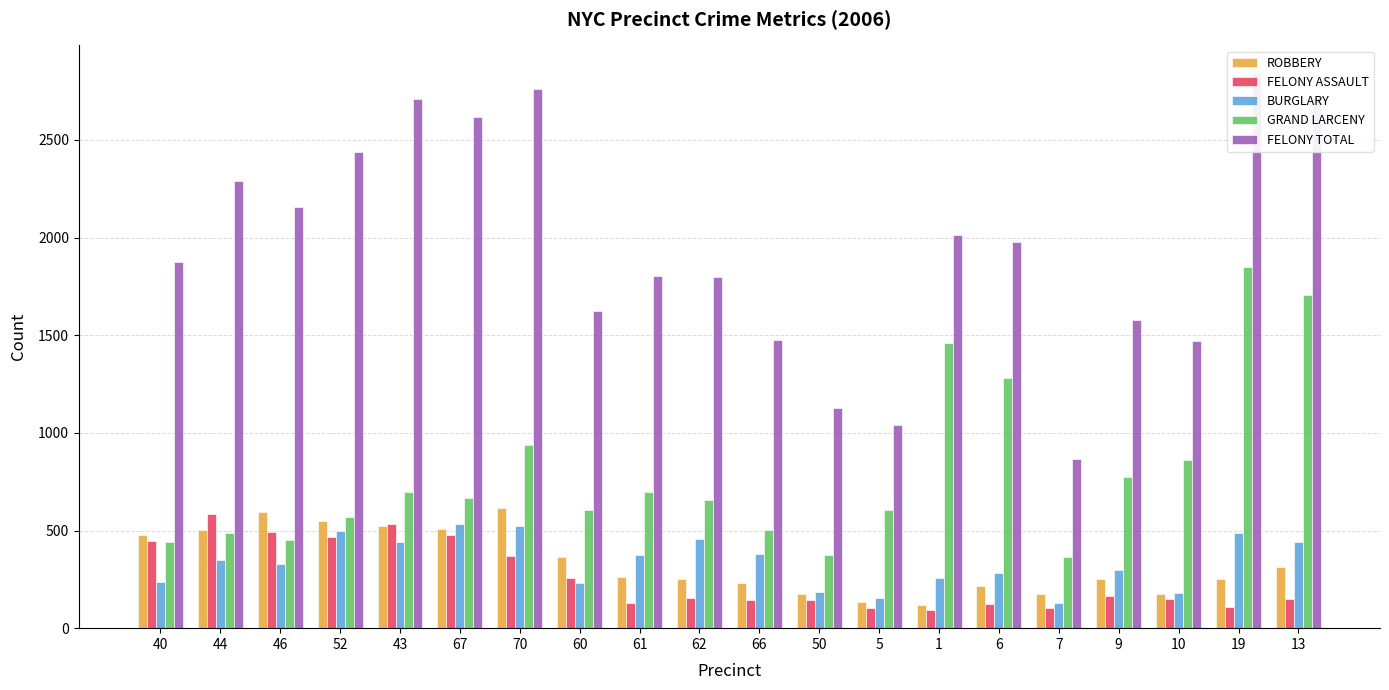

Which has a higher value, 61 or 6?

61